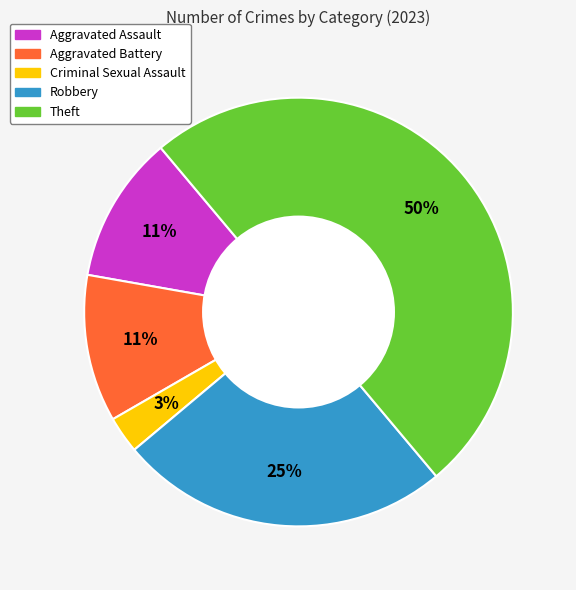

Count the number of slices in the pie.

5